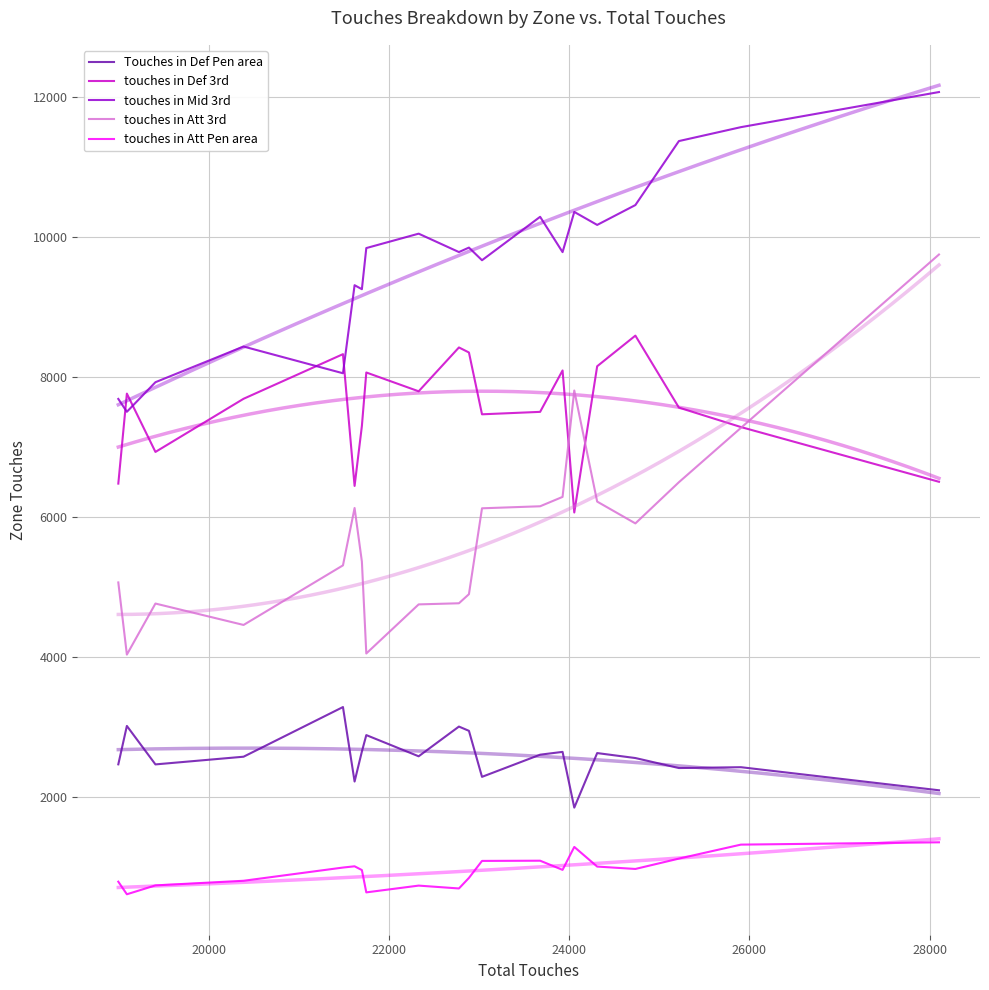

Is the value of touches in Mid 3rd at 18 greater than the value of Touches in Def Pen area at 20000?

Yes